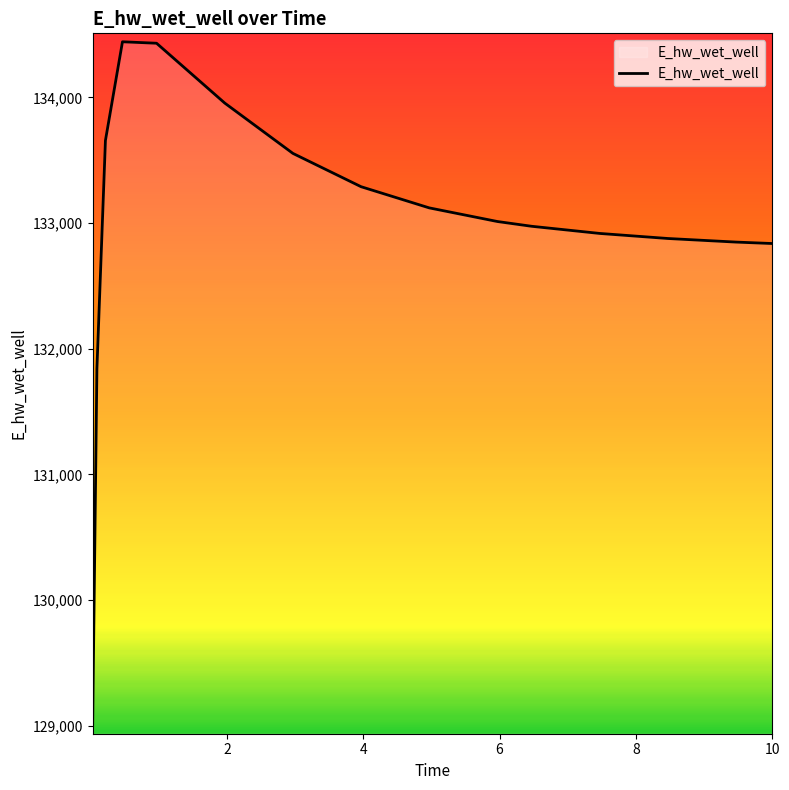

What is the difference between the maximum and minimum values?

5440.8